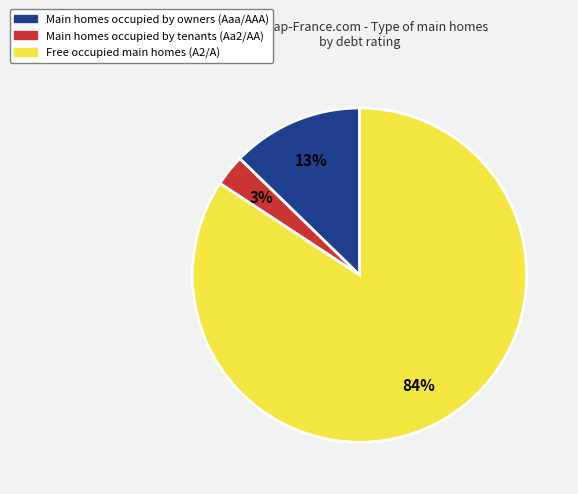

To the nearest percent, what is the average slice percentage?

33%